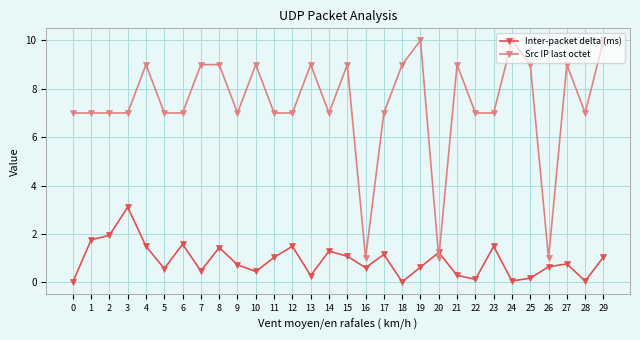

What is the highest value of the Src IP last octet series?

10.0